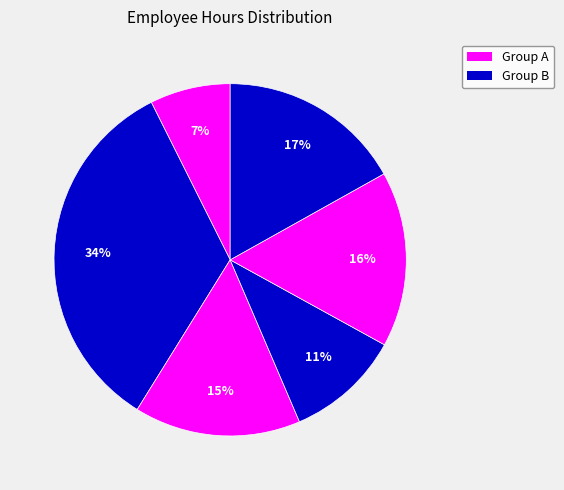

How many slices are in this pie chart?

6